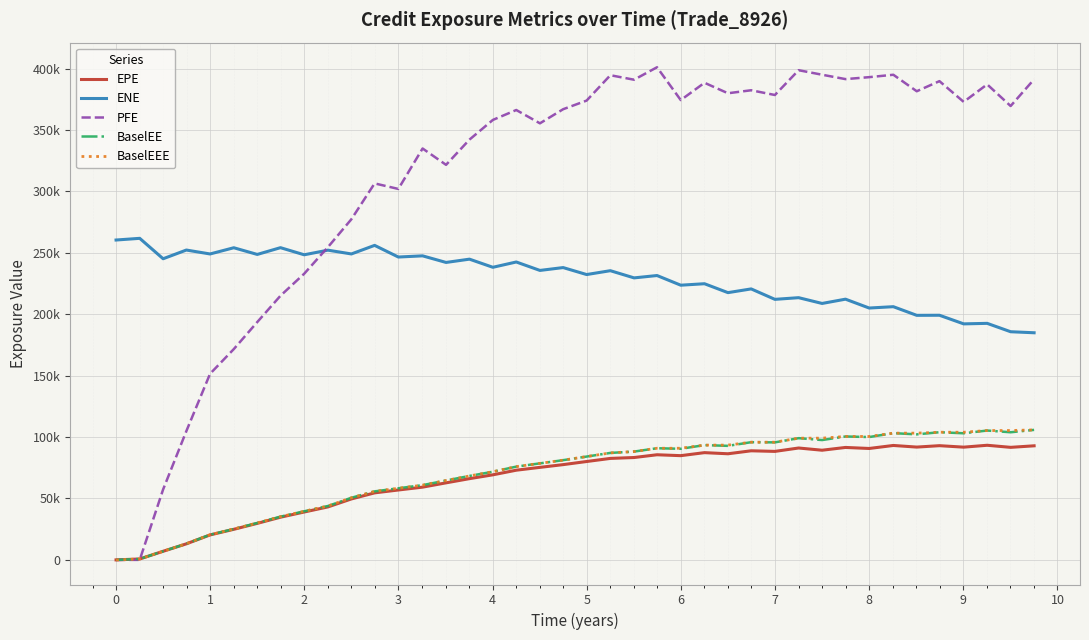

Is this an area chart (filled region under the line)?

No